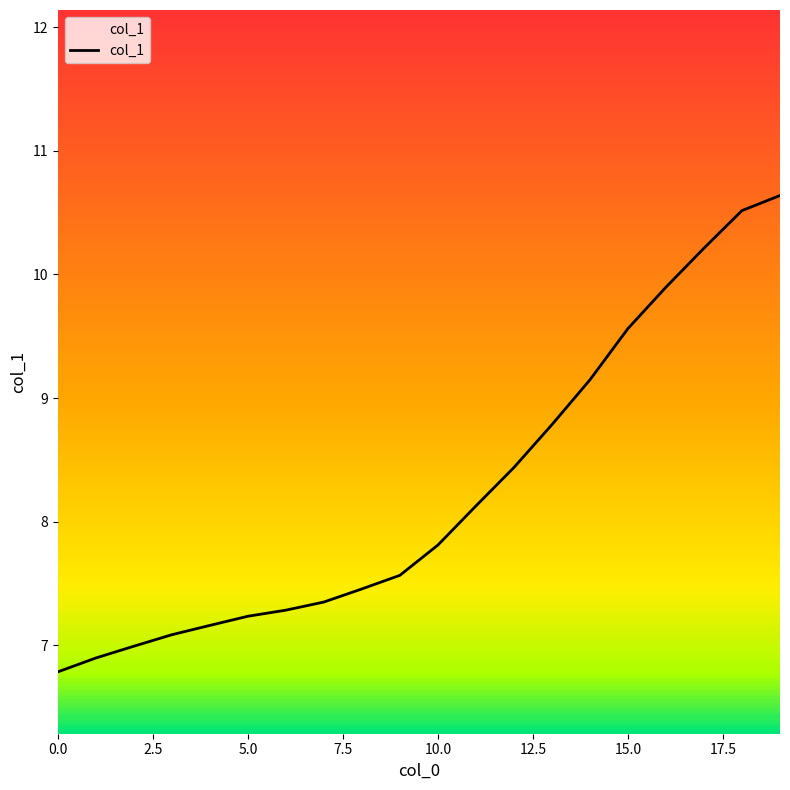

Reading right to left, list all the values displayed in this chart.

10.6	10.5	10.2	9.9	9.6	9.1	8.8	8.4	8.1	7.8	7.6	7.5	7.4	7.3	7.2	7.2	7.1	7.0	6.9	6.8